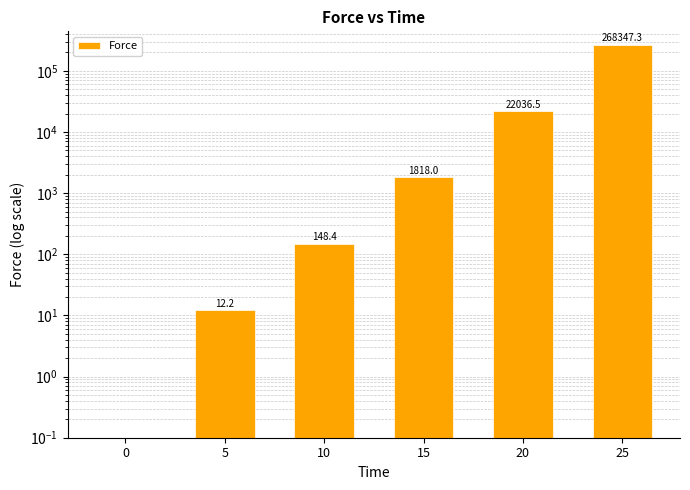

At which category does the chart reach its peak across all series?

25